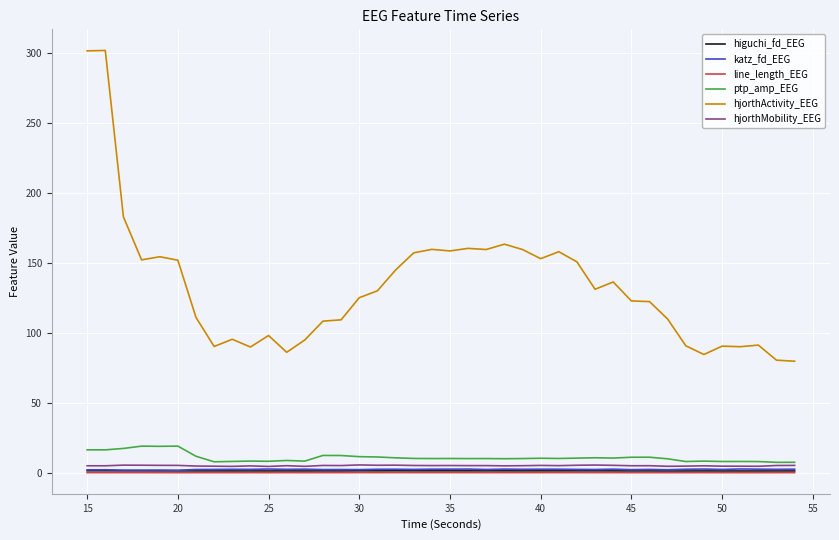

What is the maximum value shown in the chart?

302.1